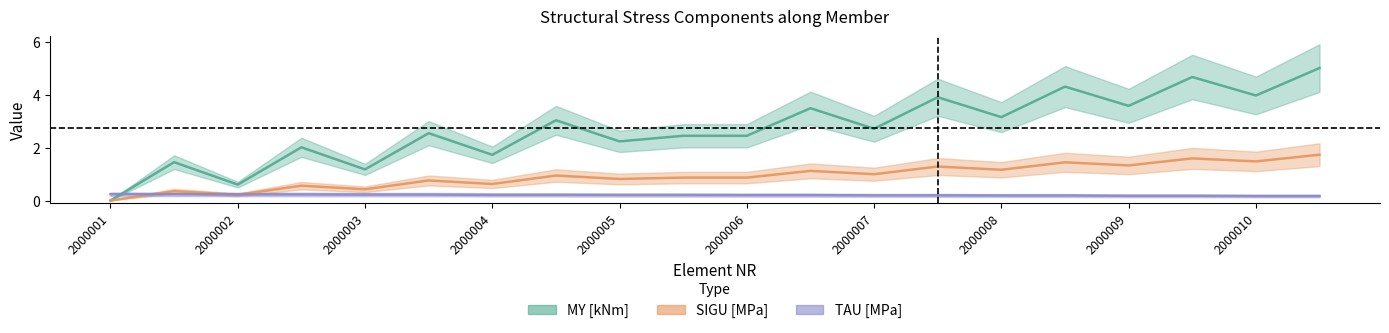

Between which two adjacent categories do SIGU [MPa] and TAU [MPa] first intersect?

2000001 and 2000002